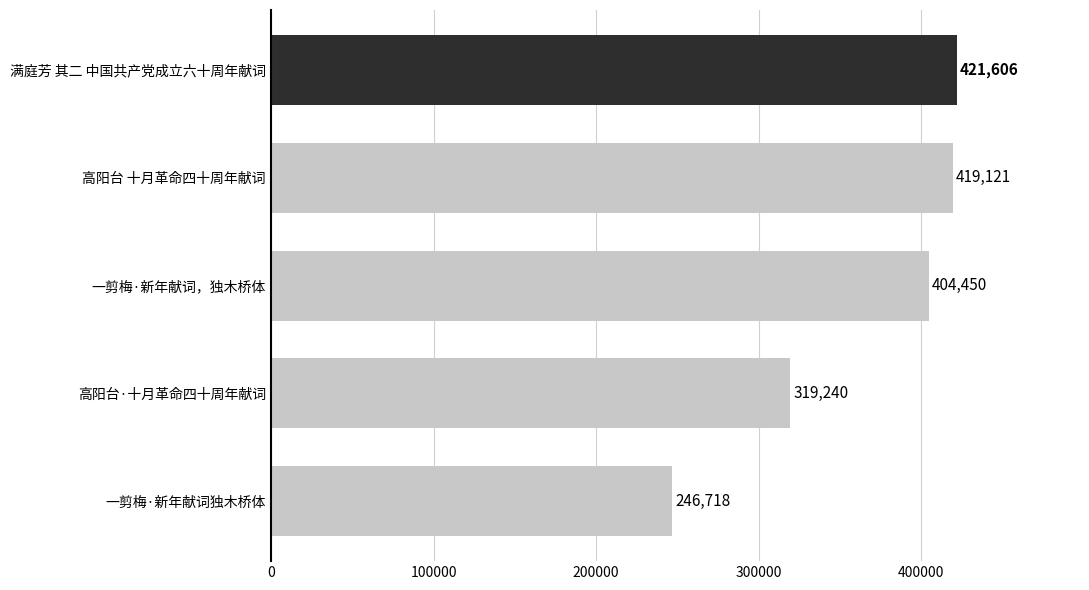

The chart shows a value of 162835 at 高阳台·十月革命四十周年献词. True or false?

False